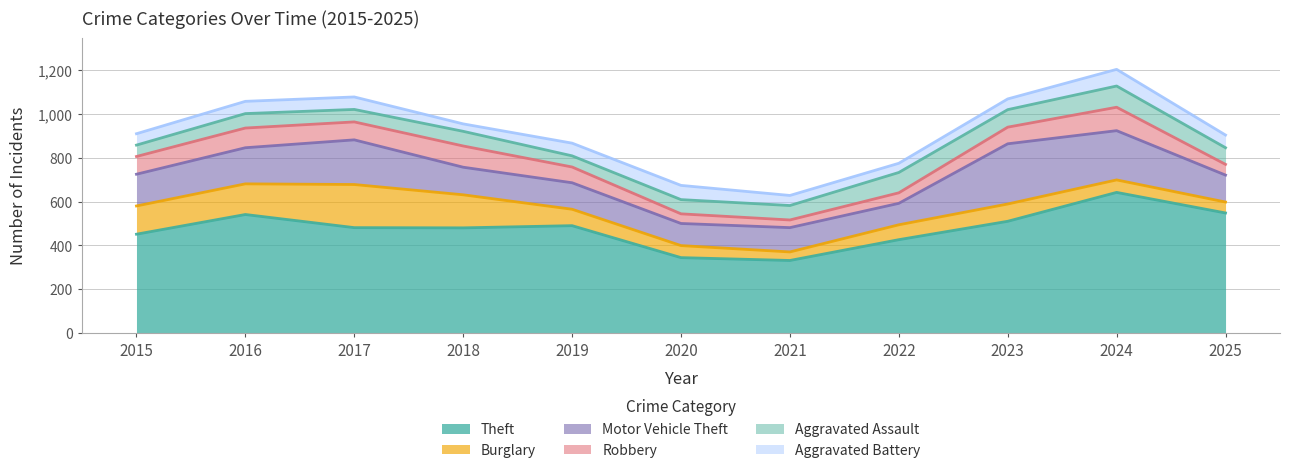

List the series in order of their peak value, lowest first.

Aggravated Battery, Aggravated Assault, Robbery, Burglary, Motor Vehicle Theft, Theft